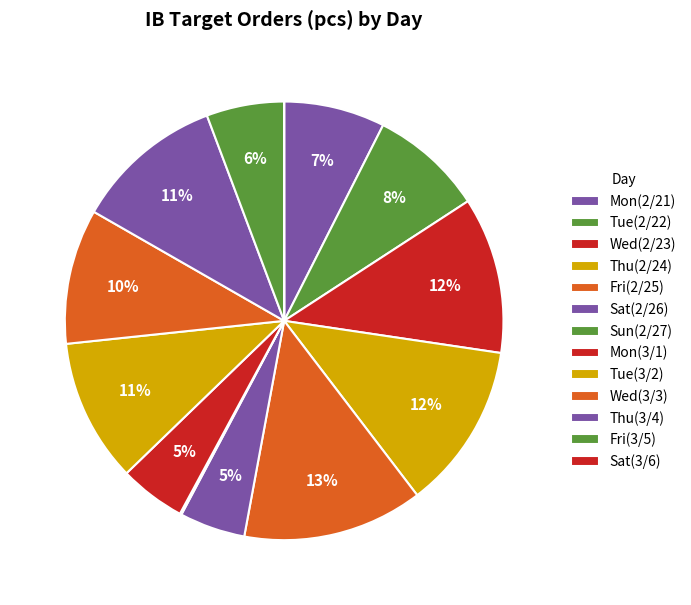

To the nearest percent, what portion does Mon(3/1) represent?

5%